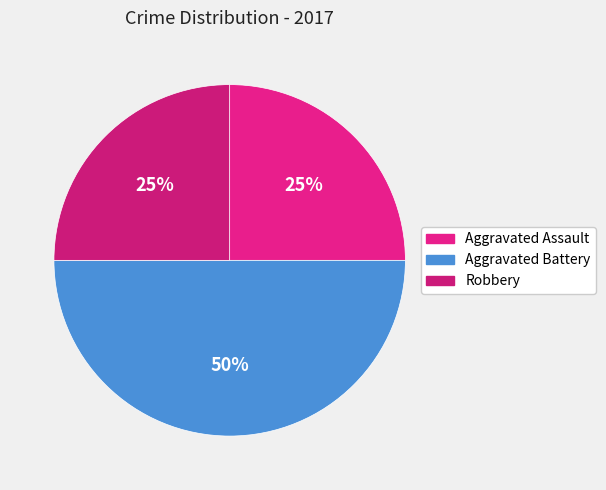

Which category has the biggest portion of the pie?

Aggravated Battery